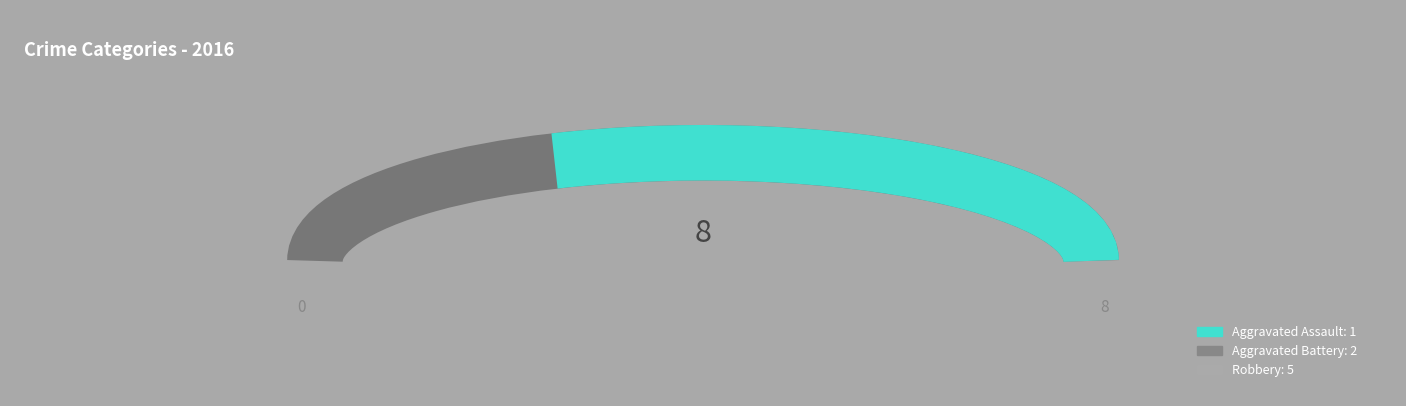

Do Aggravated Battery and Robbery together represent more than half of the pie?

Yes